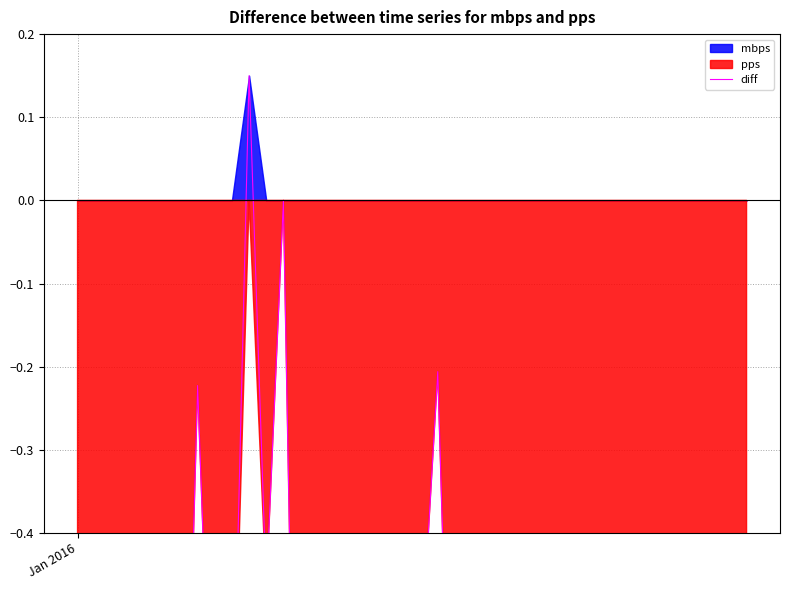

How many negative values are there?

38